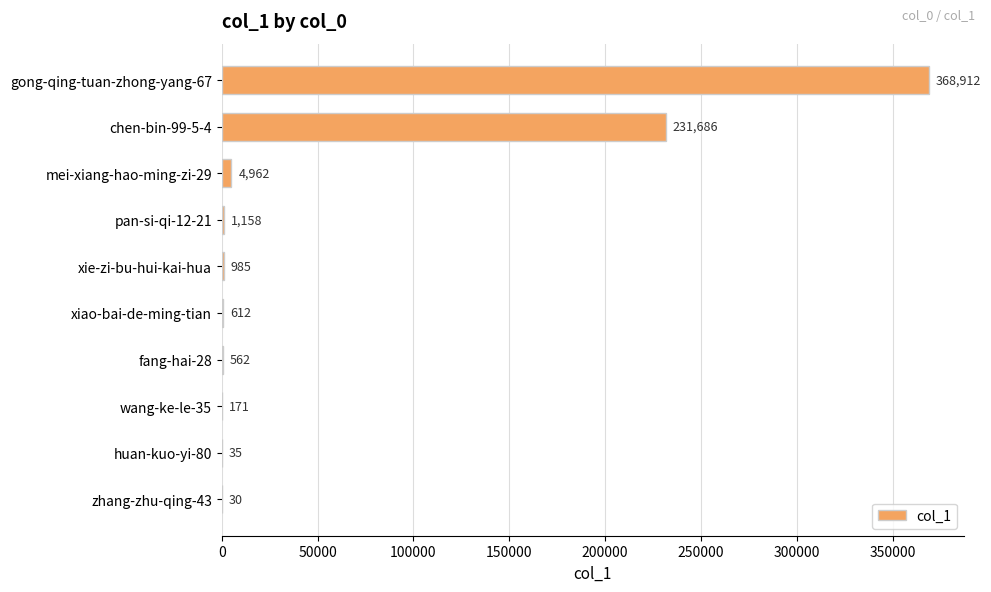

The value at zhang-zhu-qing-43 is 30. True or false?

True